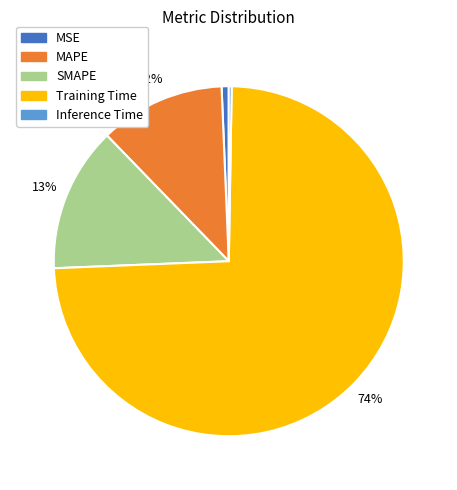

Which category accounts for the majority?

Training Time